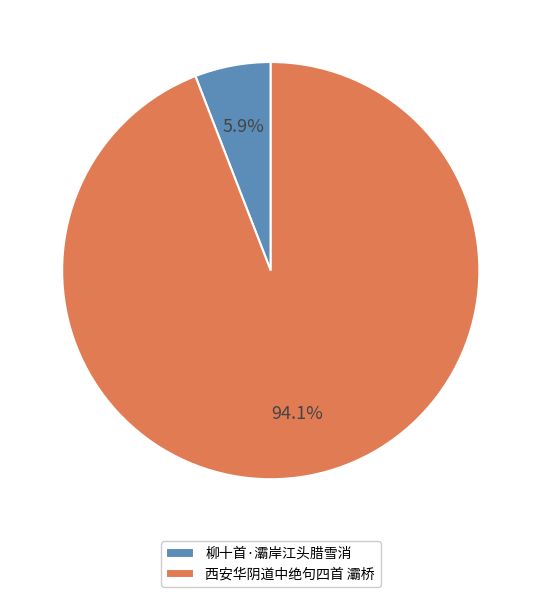

Rank the categories by value from highest to lowest.

西安华阴道中绝句四首 灞桥, 柳十首·灞岸江头腊雪消